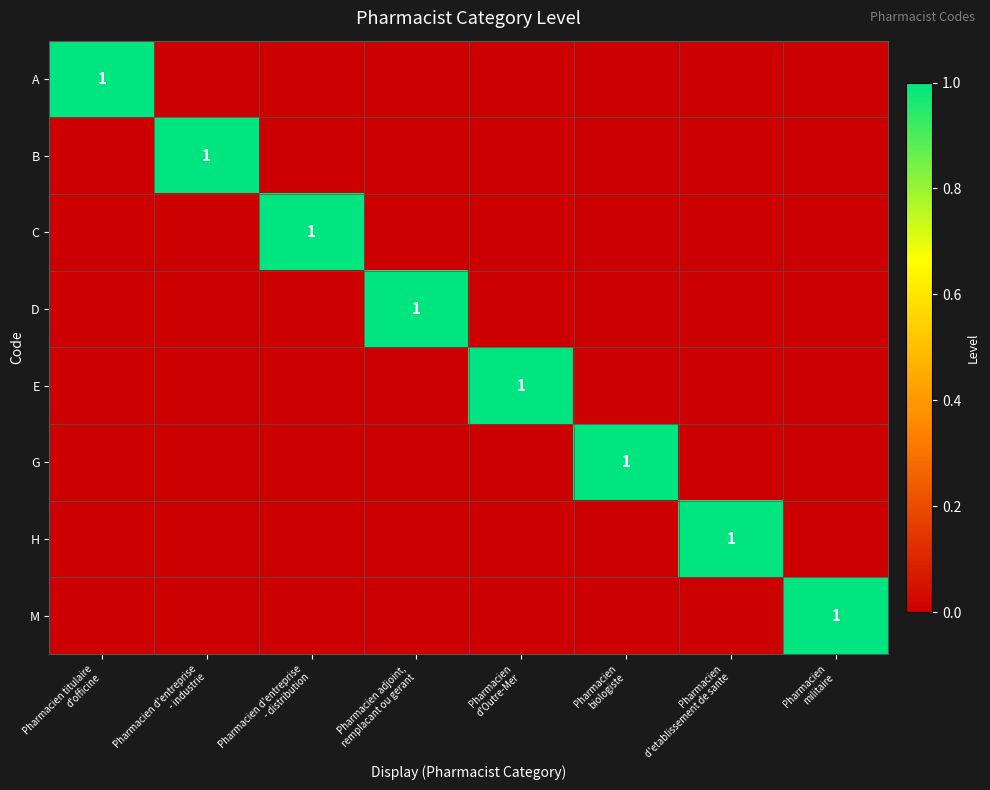

What is the difference between the maximum and second lowest values in the D series?

1